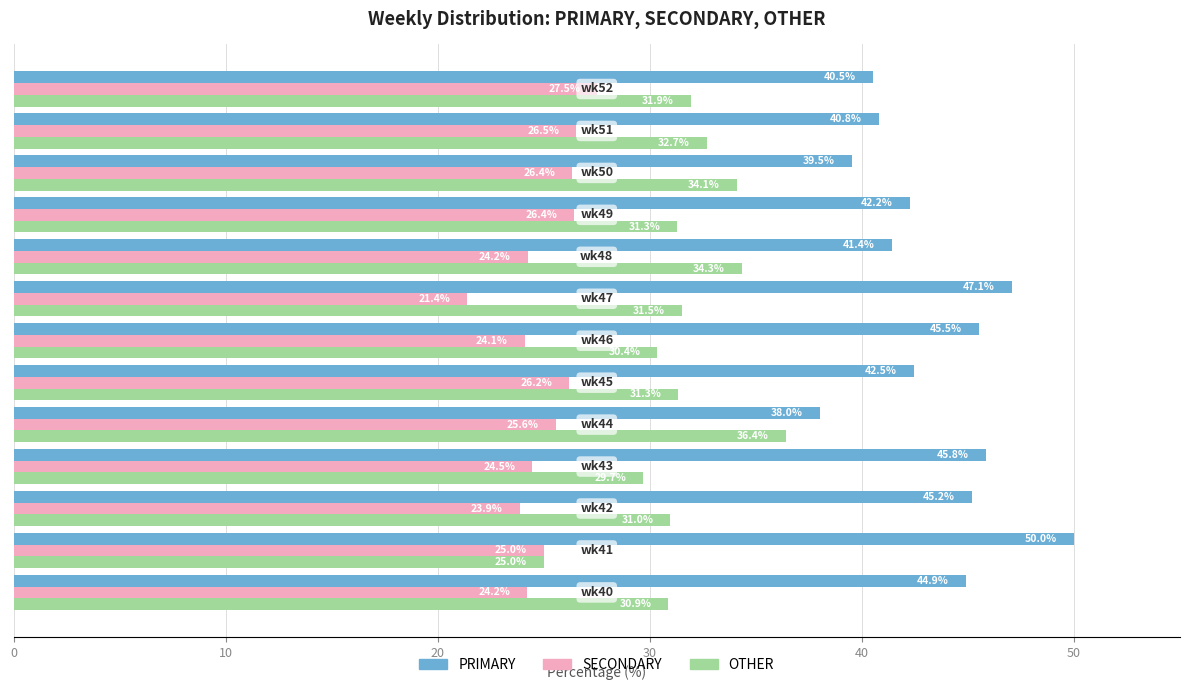

What is the highest value of the OTHER series?

36.4